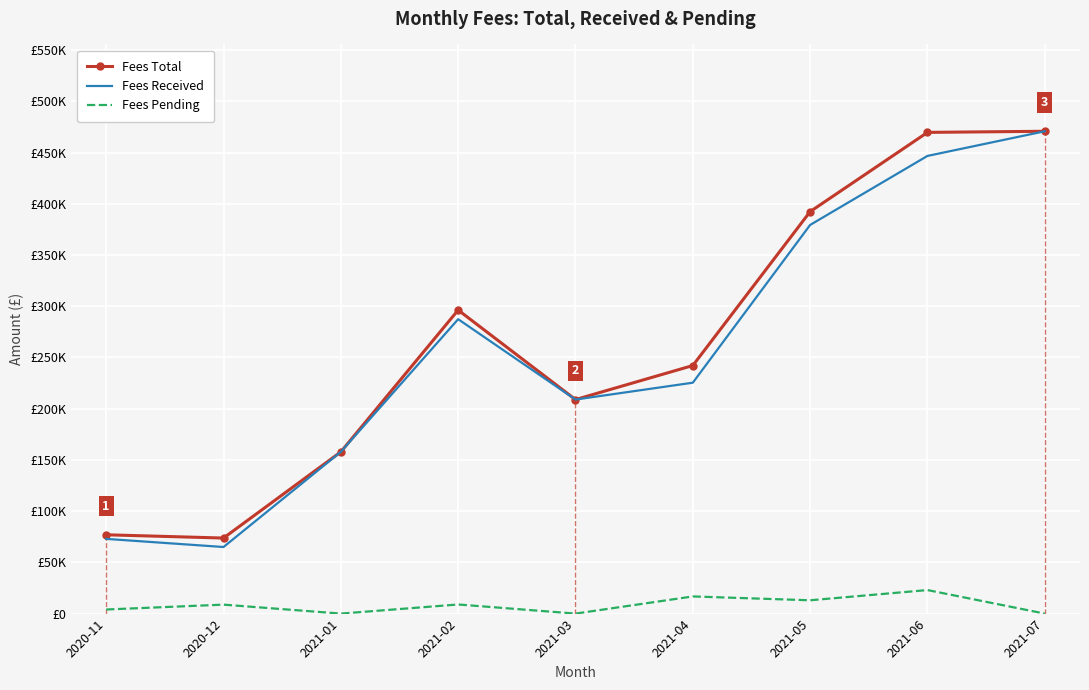

At which label does Fees Pending first exceed 8750?

2021-02